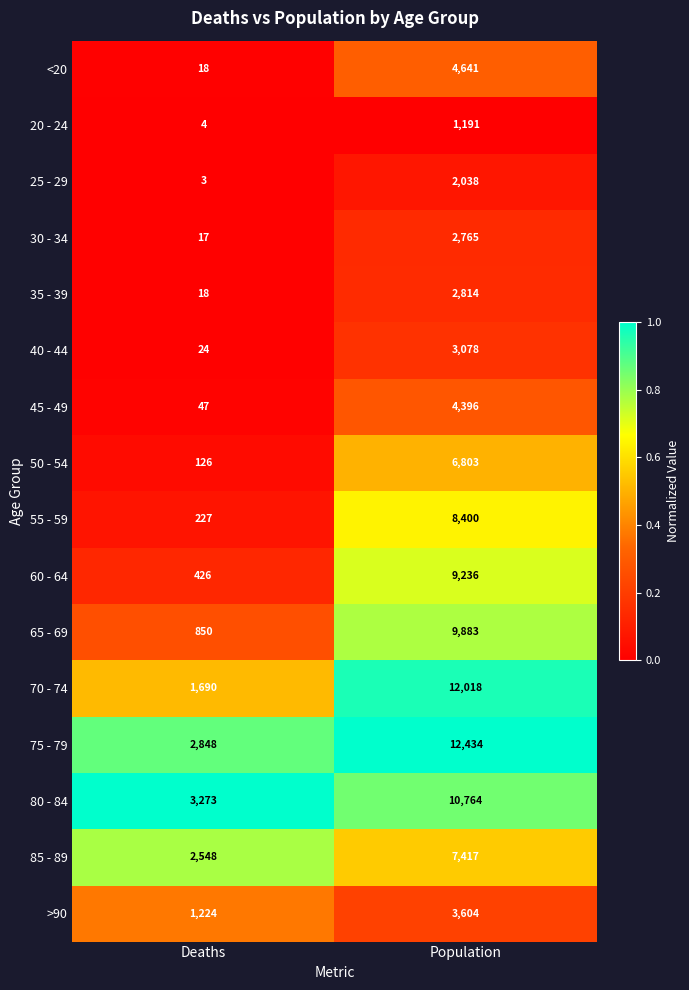

What is the sum of all 55 - 59 values?

8627